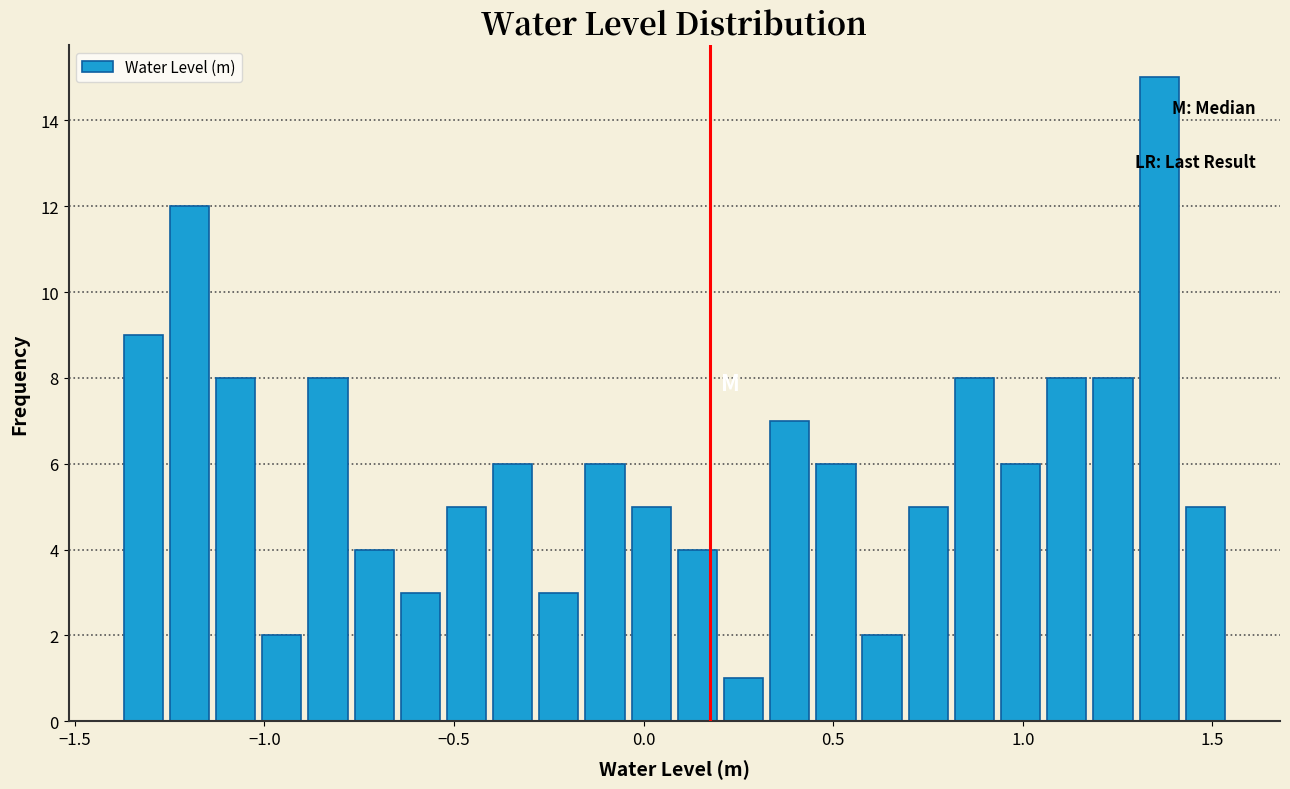

Read against the x-axis, roughly where is the centre of the tallest bar?

1.35